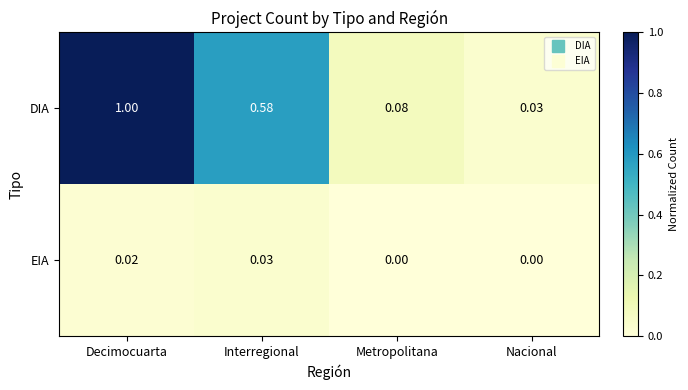

Between Interregional and Metropolitana, which series saw the biggest shift?

DIA